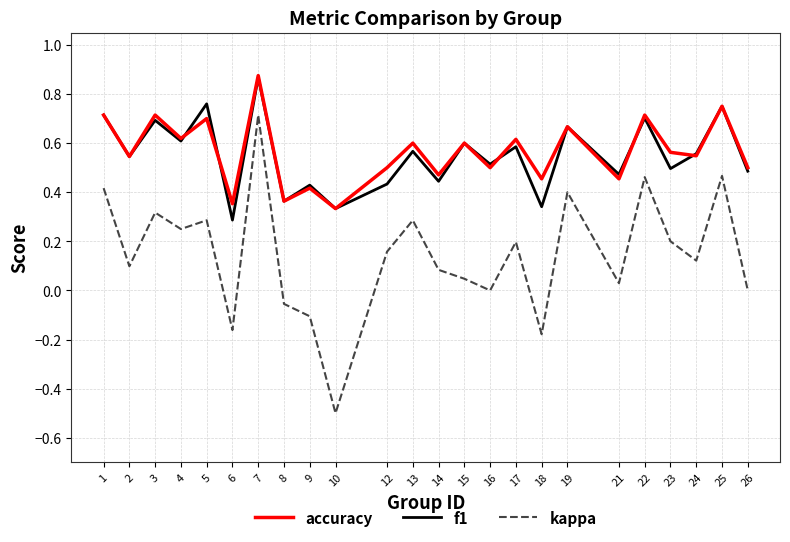

True or false: f1 and kappa intersect in this chart.

False